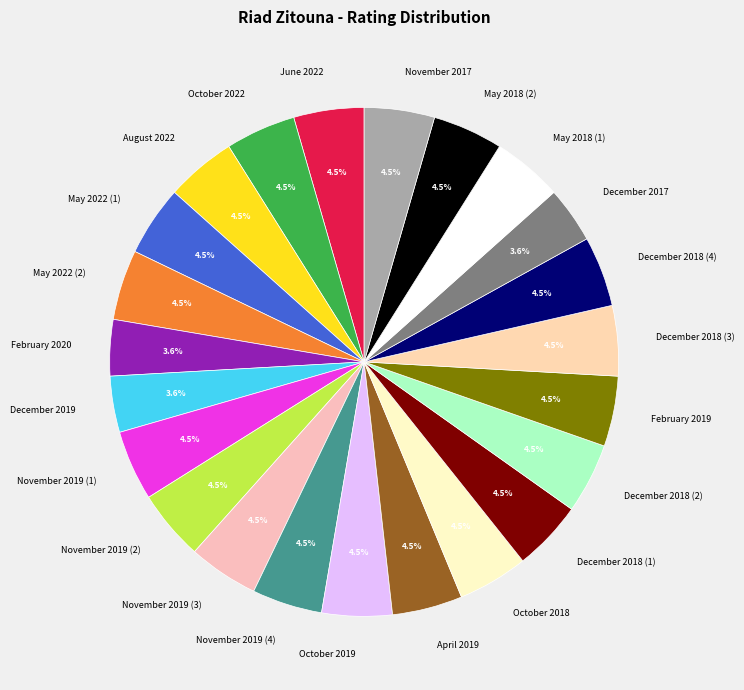

Does any single category account for the majority?

No